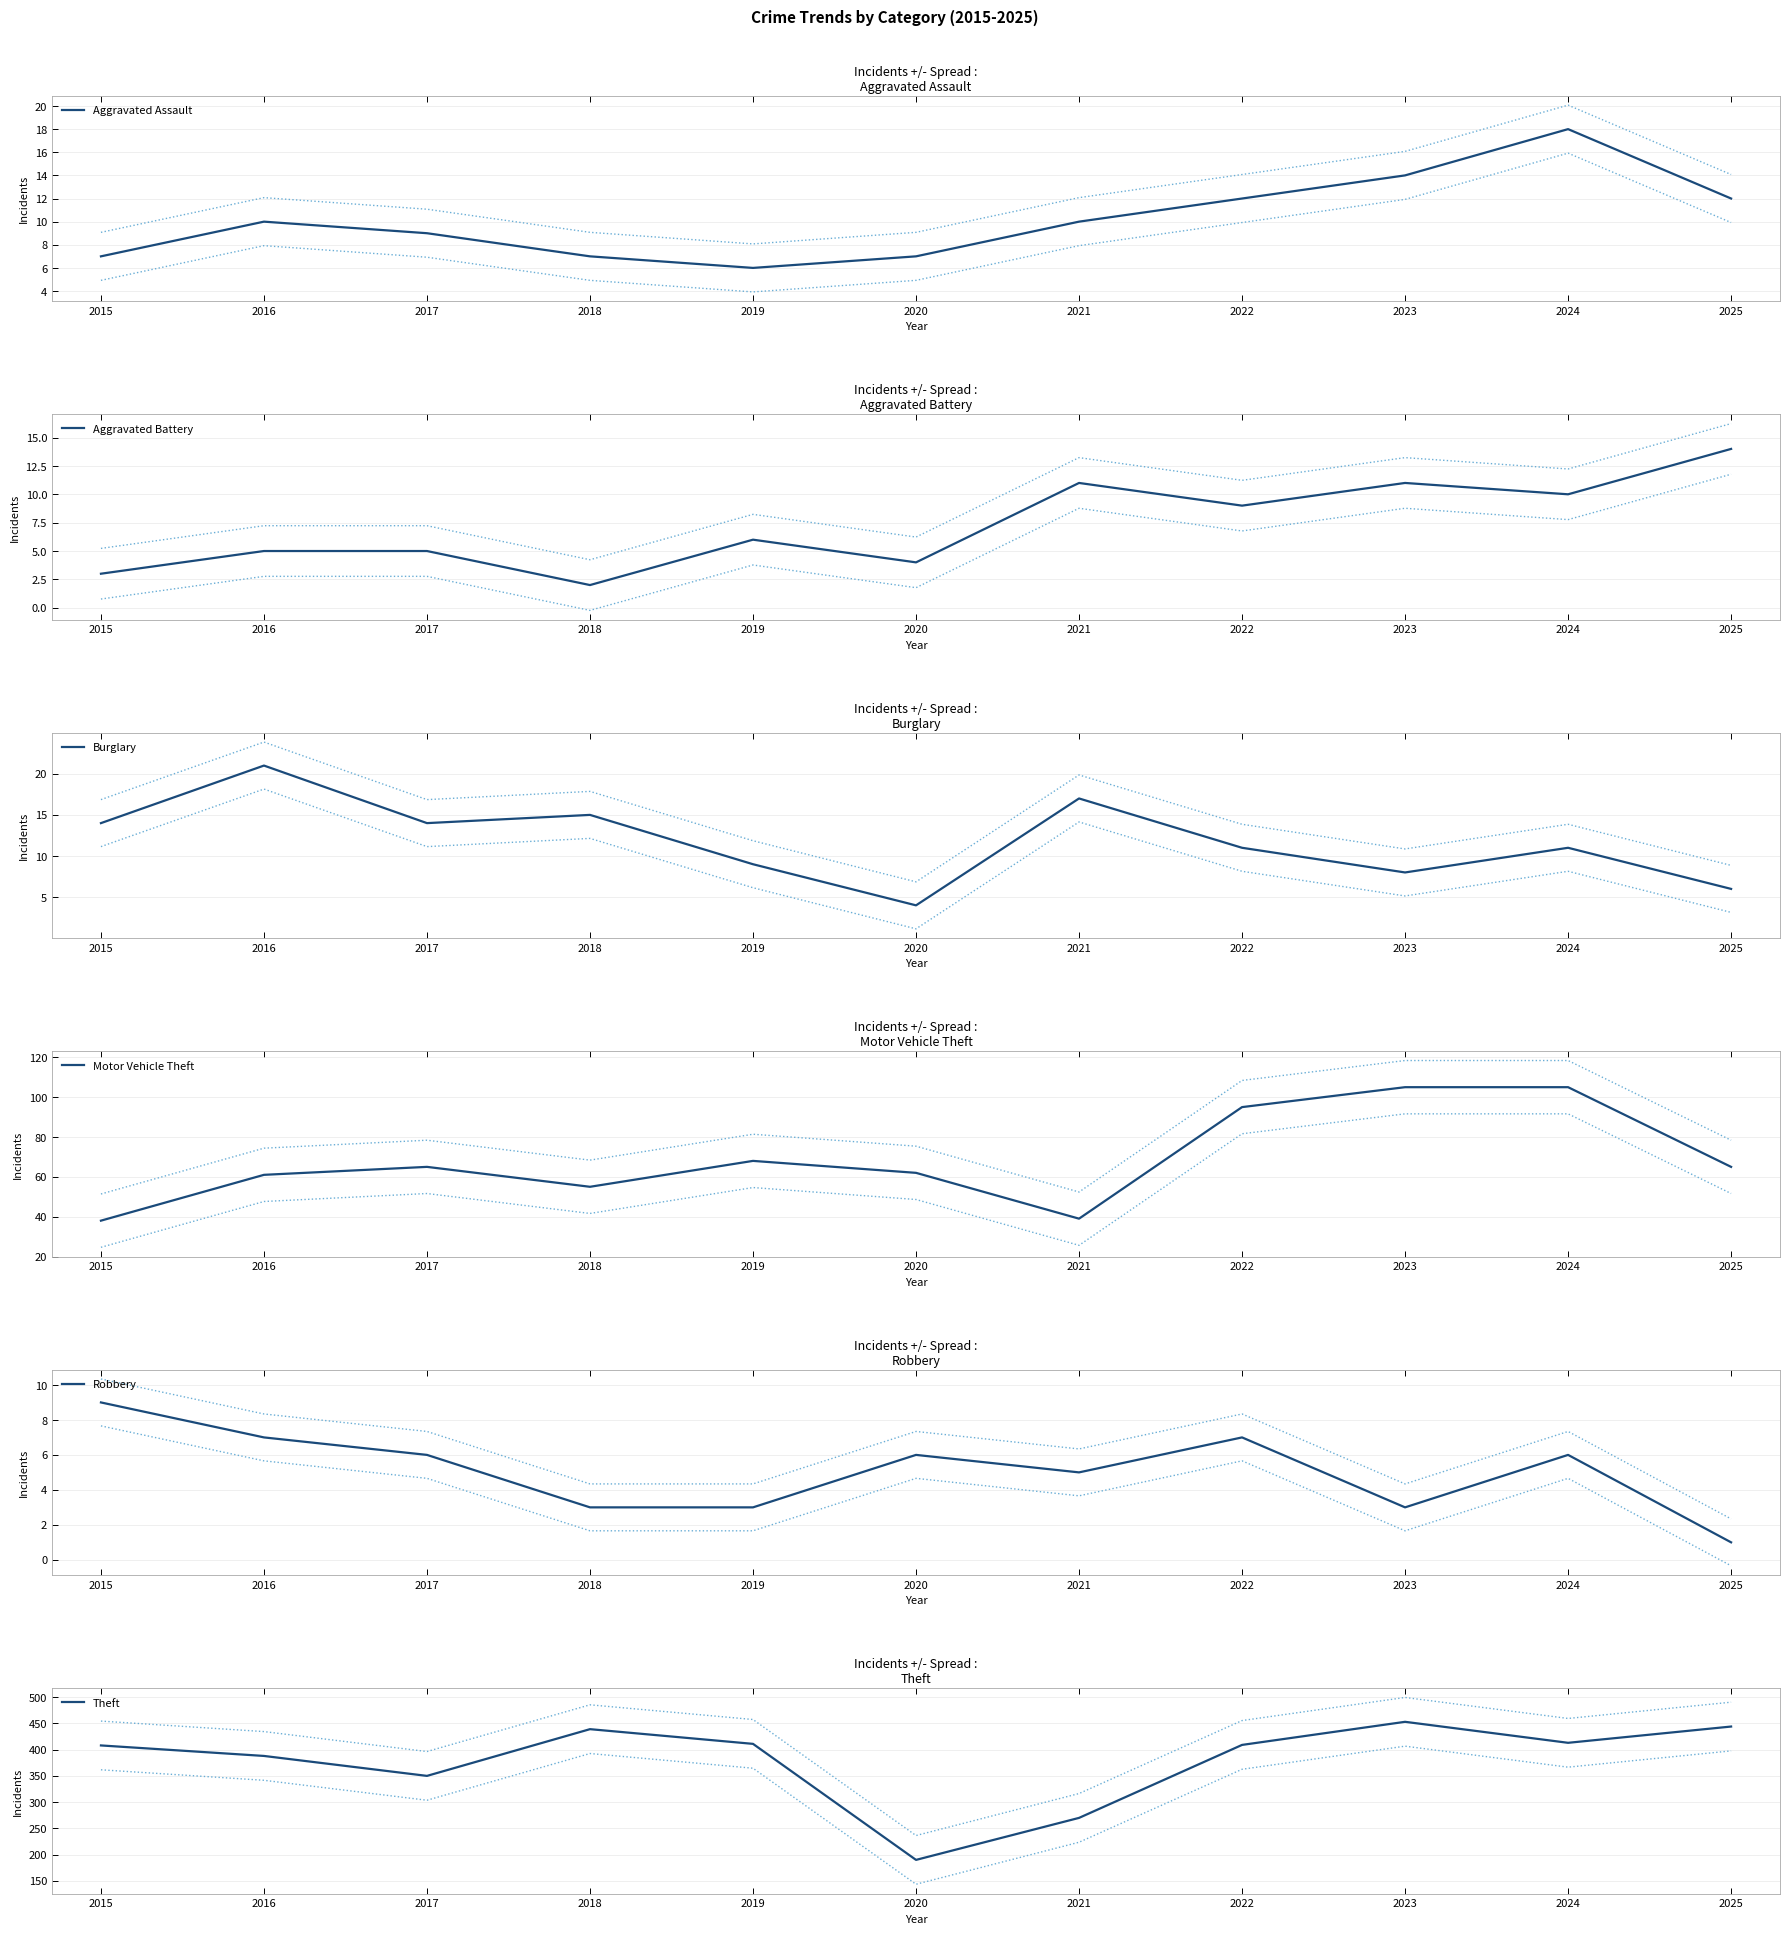

In Robbery, how many points are lower than both neighbors (excluding endpoints)?

2